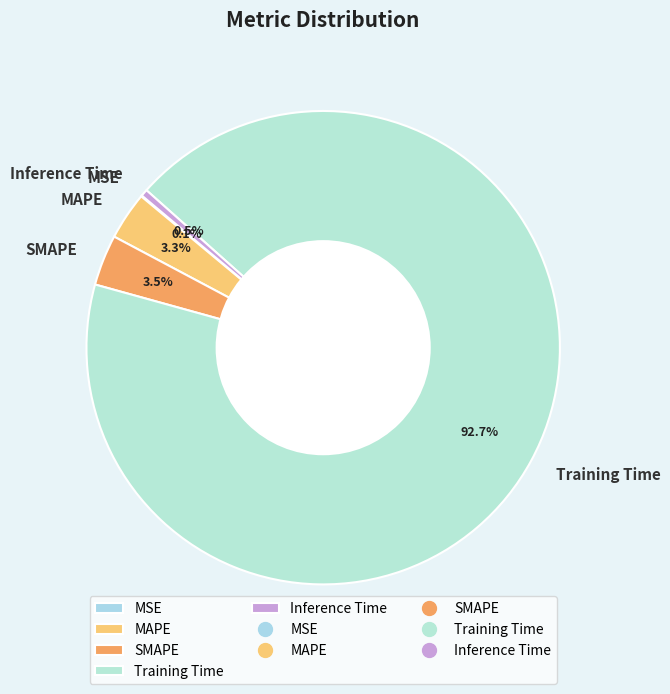

Which category has the biggest portion of the pie?

Training Time